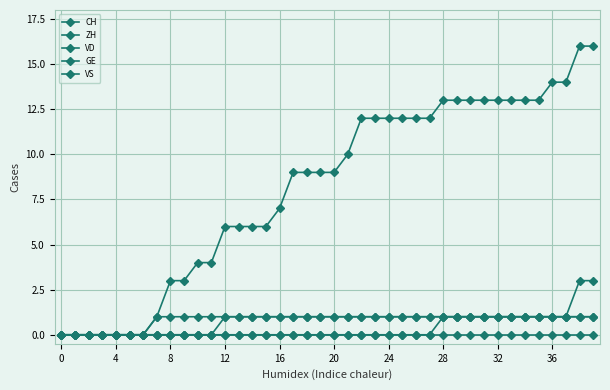

Rank the series by their maximum value, from lowest to highest.

VD, GE, VS, ZH, CH